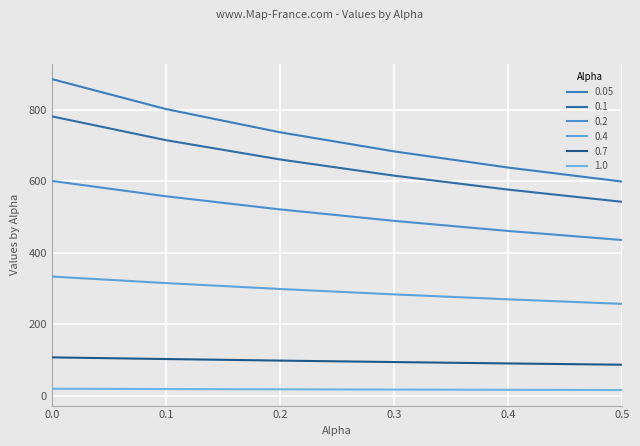

Does the chart display data point markers on the line(s)?

No